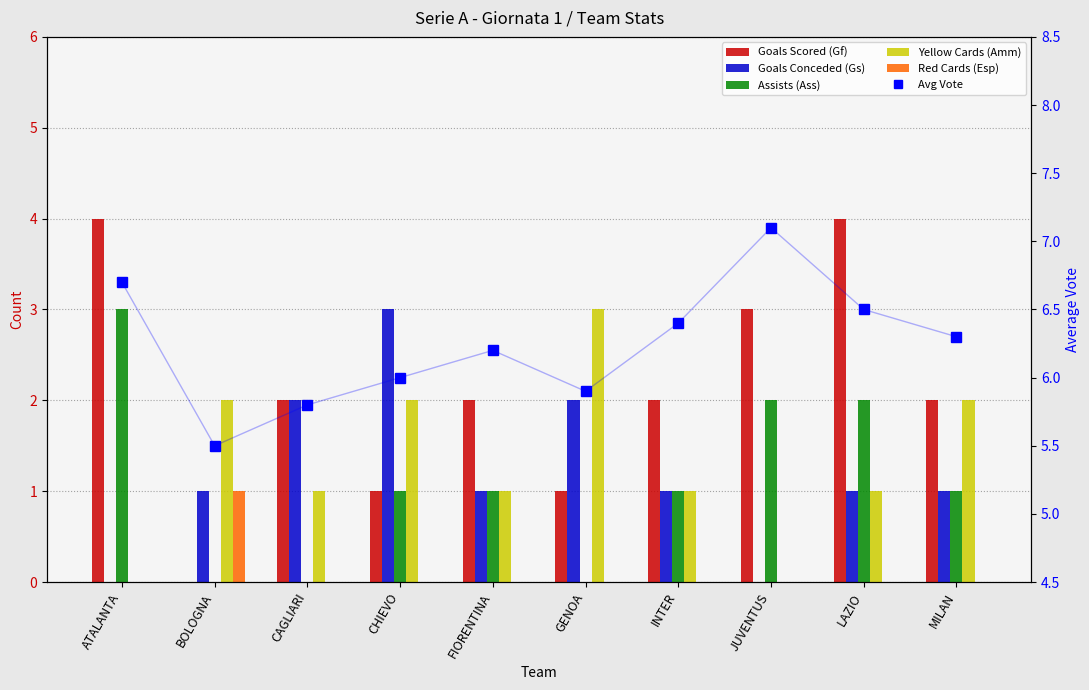

Does the chart contain any negative values?

No